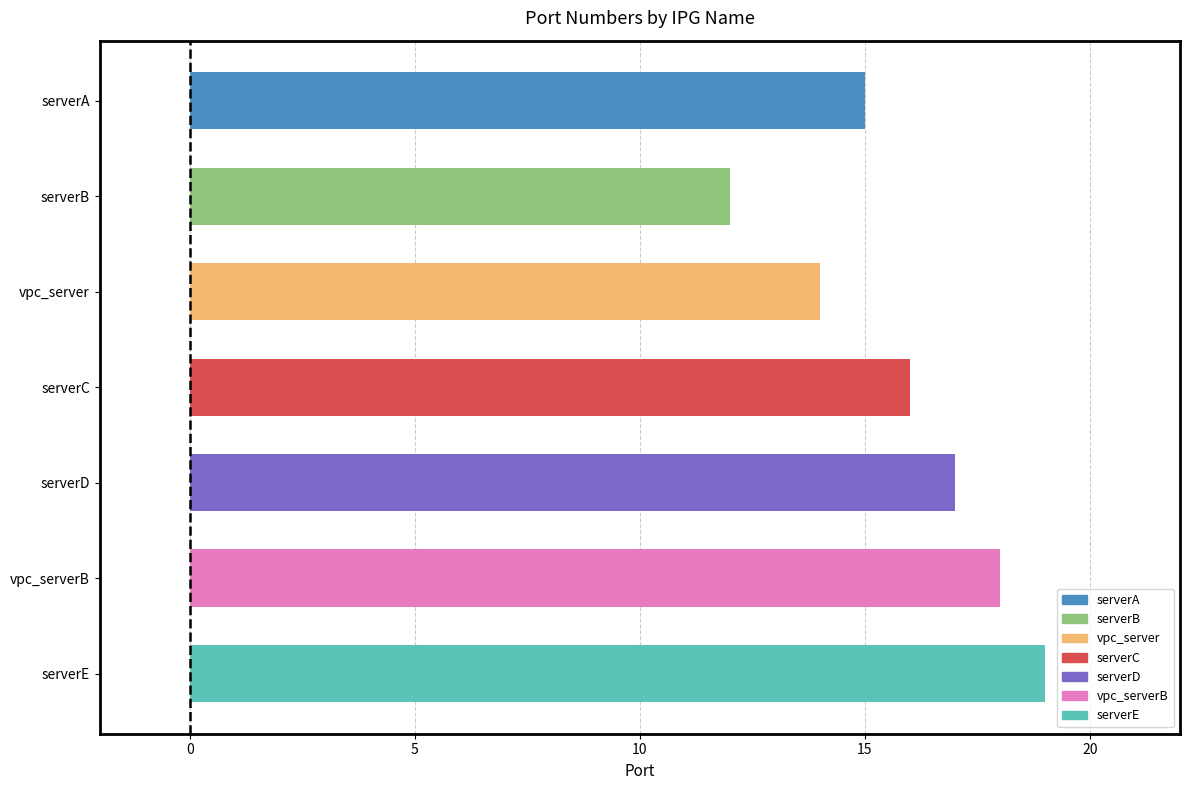

What is the average value?

16